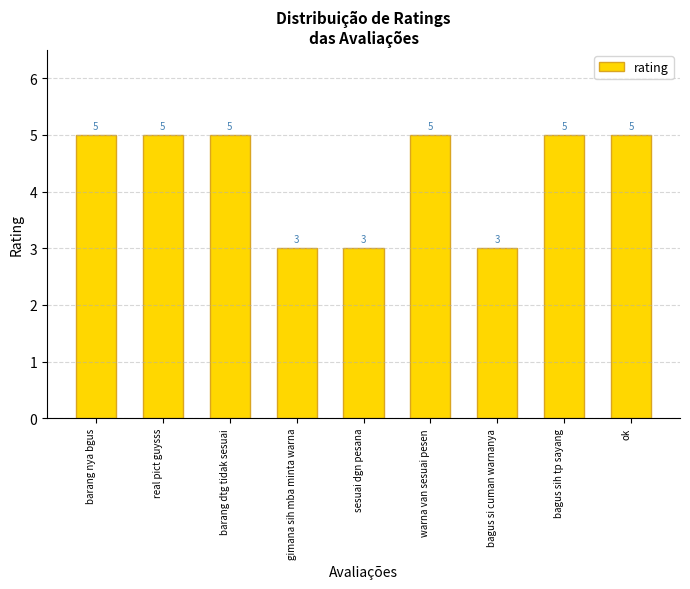

What is the ratio of the value at warna van sesuai pesen to the value at bagus sih tp sayang?

1.0